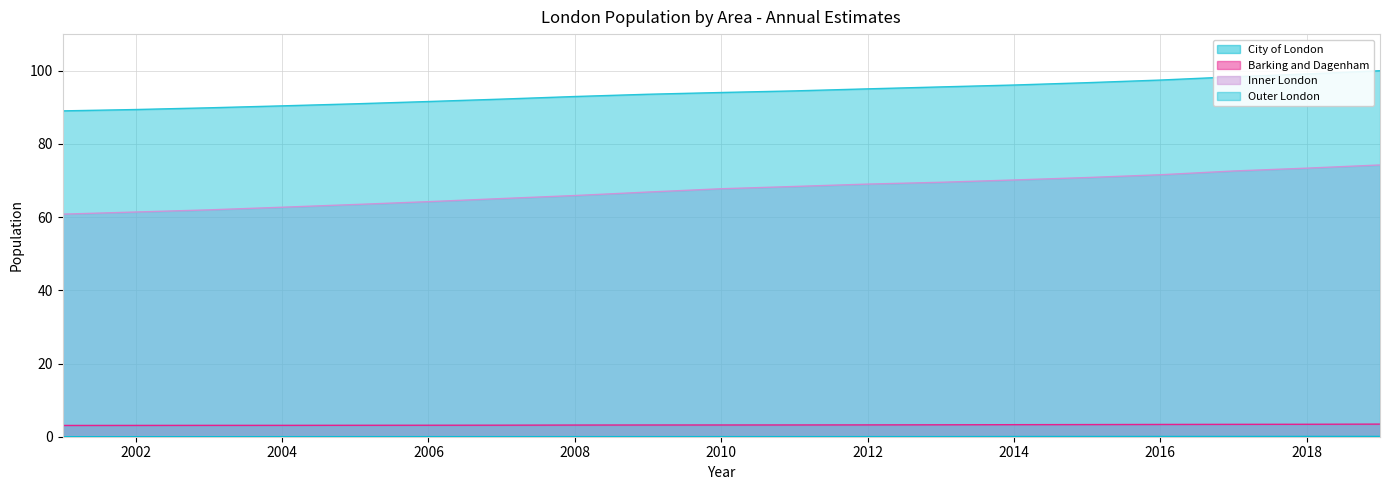

What is the sum of the Outer London values at 2008 and 2011?

187.4